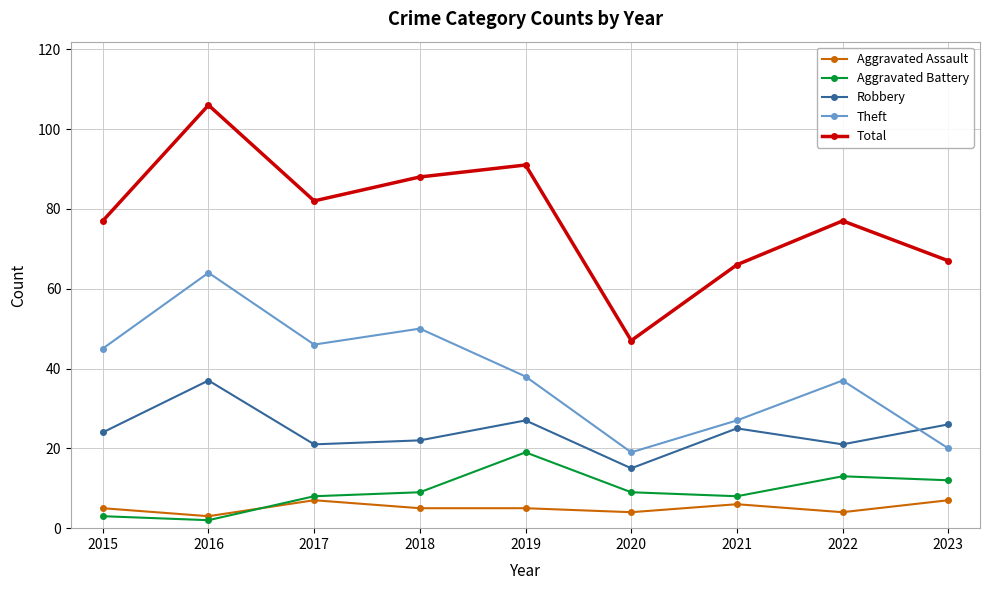

Is the value of Aggravated Assault at 2017 greater than the value of Aggravated Battery at 2021?

No